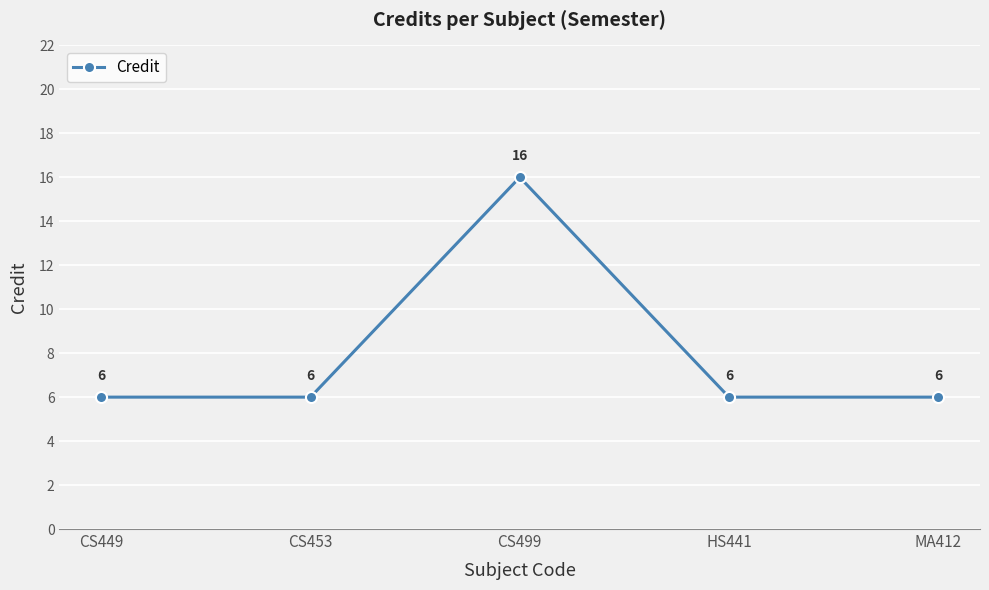

What is the value of the 4th point from the left?

6